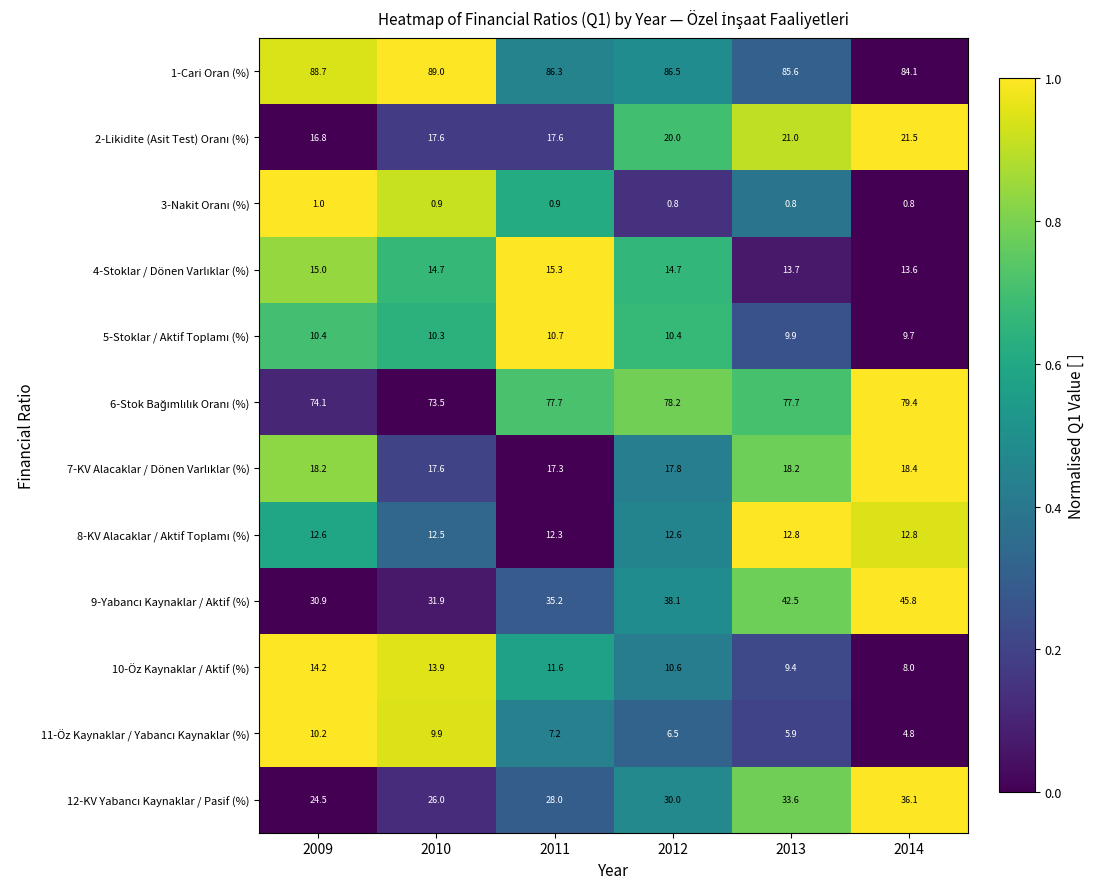

At which label is 1-Cari Oran (%) closest to 86?

2011